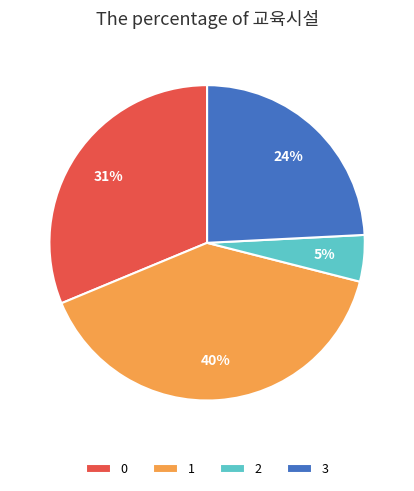

Is it true that 3 is 24% of the pie?

True